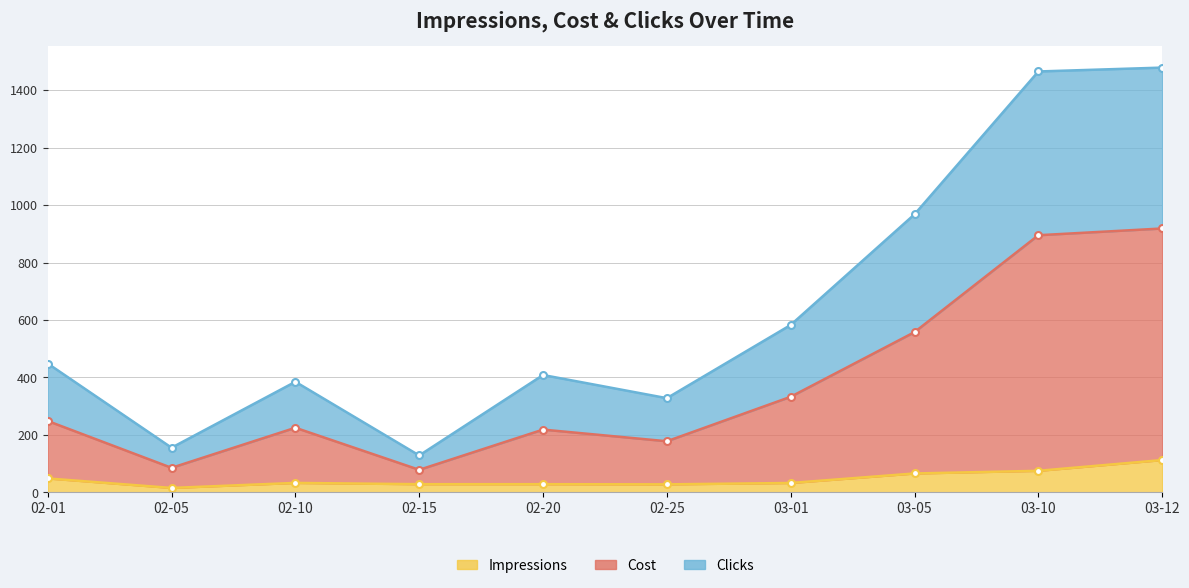

Does the chart display data point markers on the line(s)?

Yes